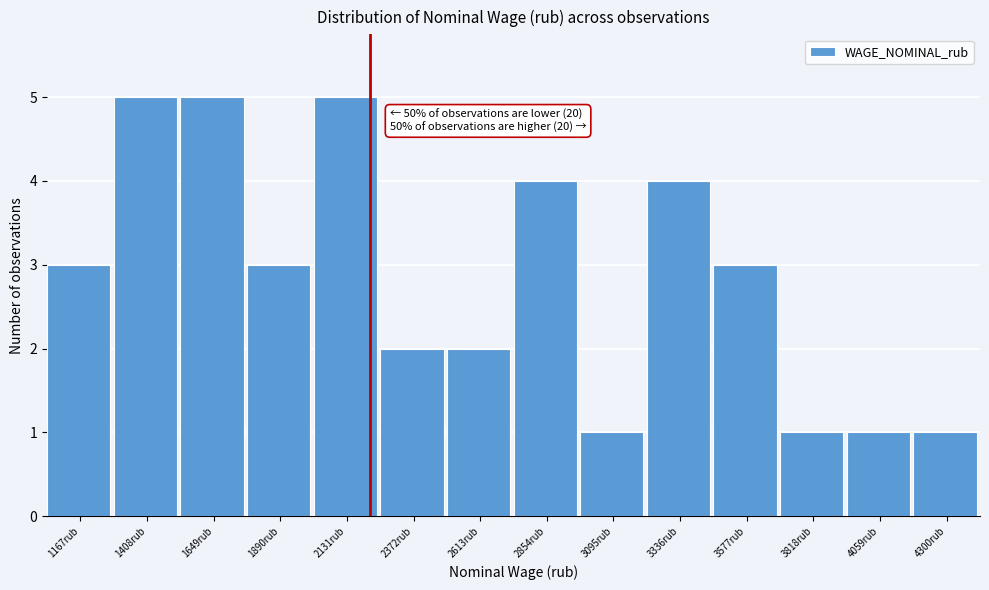

Reading left to right, extract all data points from this chart.

1167rub=3	1408rub=5	1649rub=5	1890rub=3	2131rub=5	2372rub=2	2613rub=2	2854rub=4	3095rub=1	3336rub=4	3577rub=3	3818rub=1	4059rub=1	4300rub=1